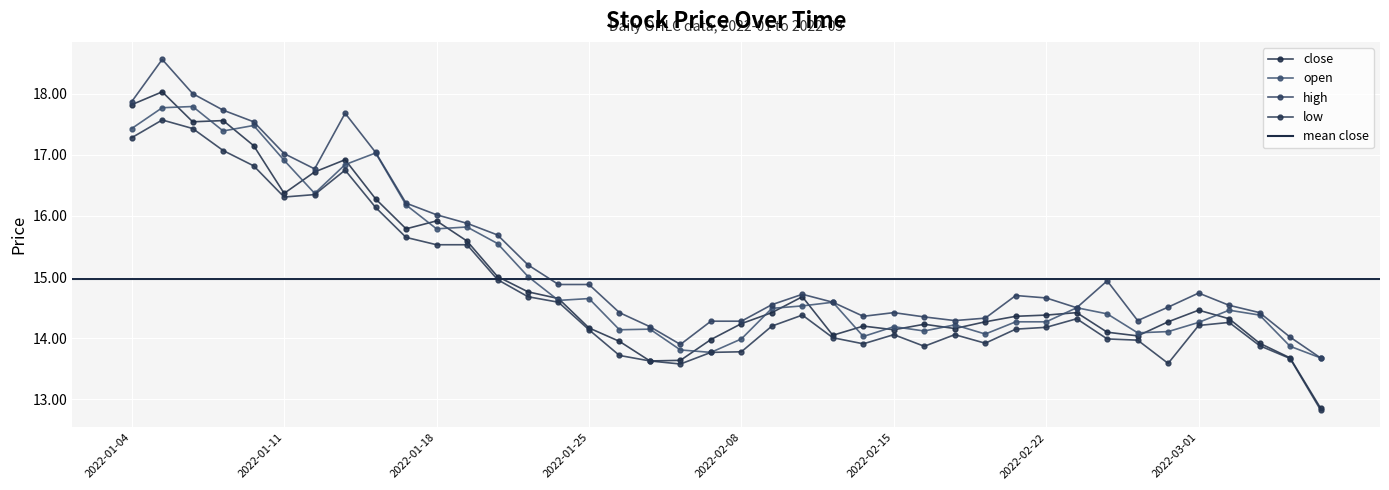

How many values in the high series are below 14?

2